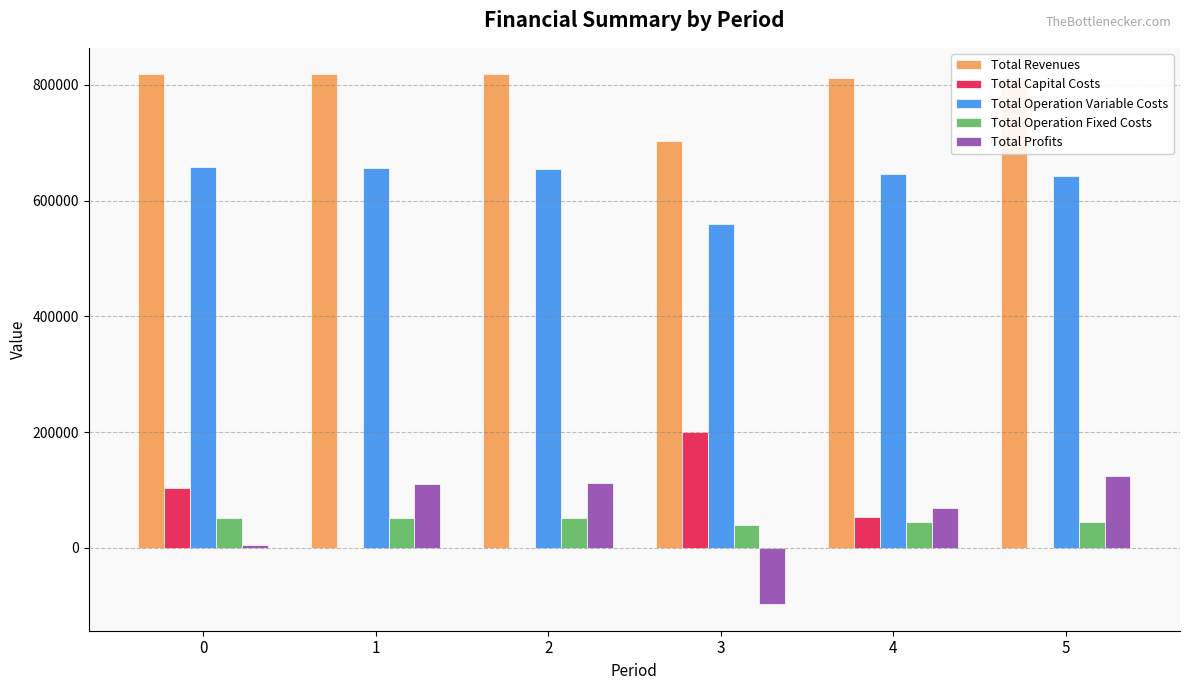

How many data points does each series have?

6